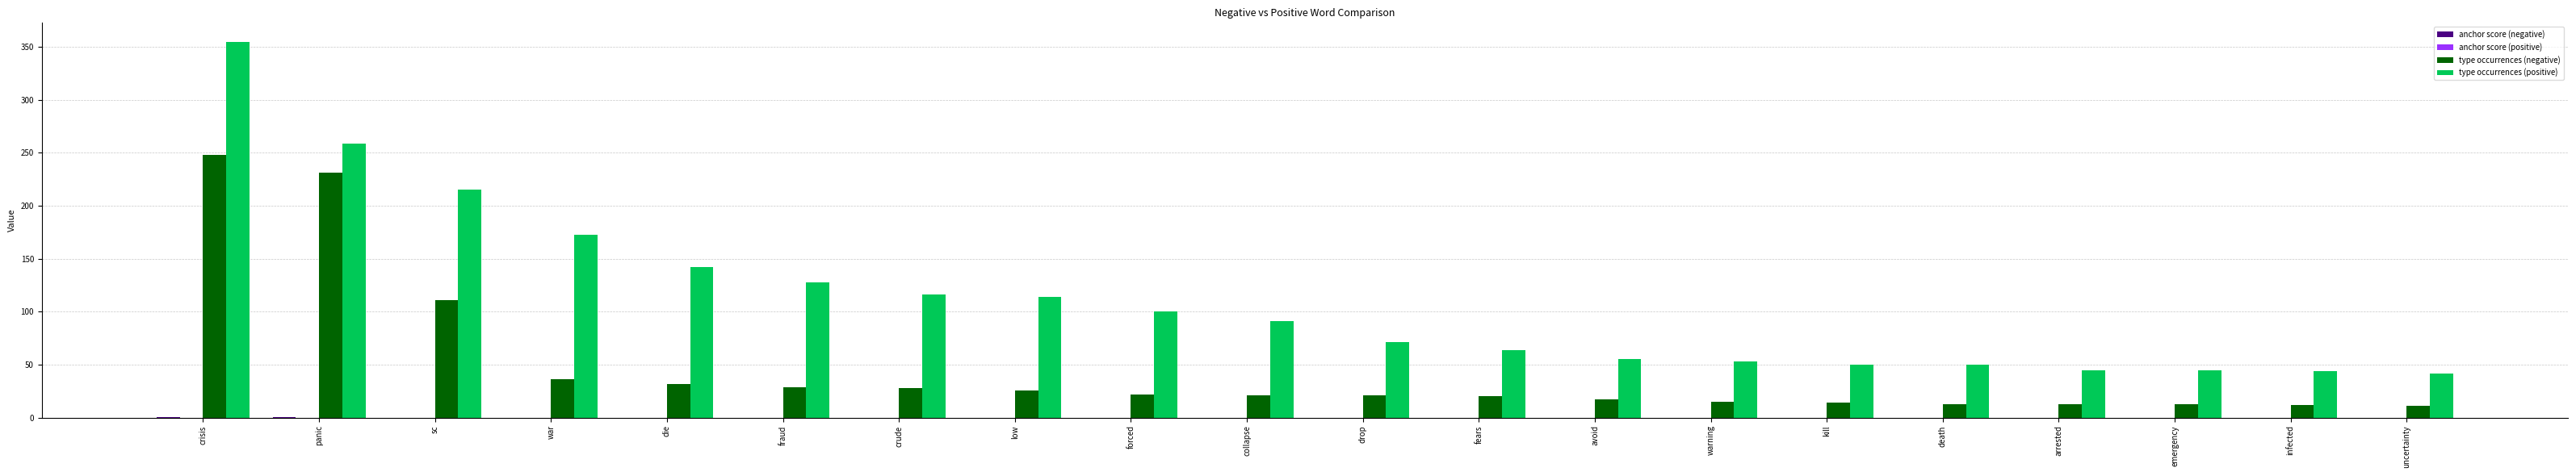

Is it true that type occurrences (positive) equals 45.0 at arrested?

True